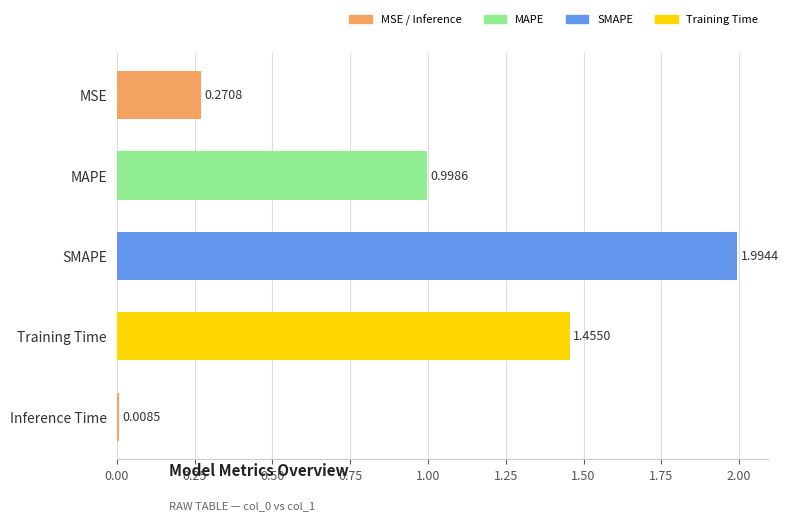

Rank the categories by value from lowest to highest.

Inference Time, MSE, MAPE, Training Time, SMAPE